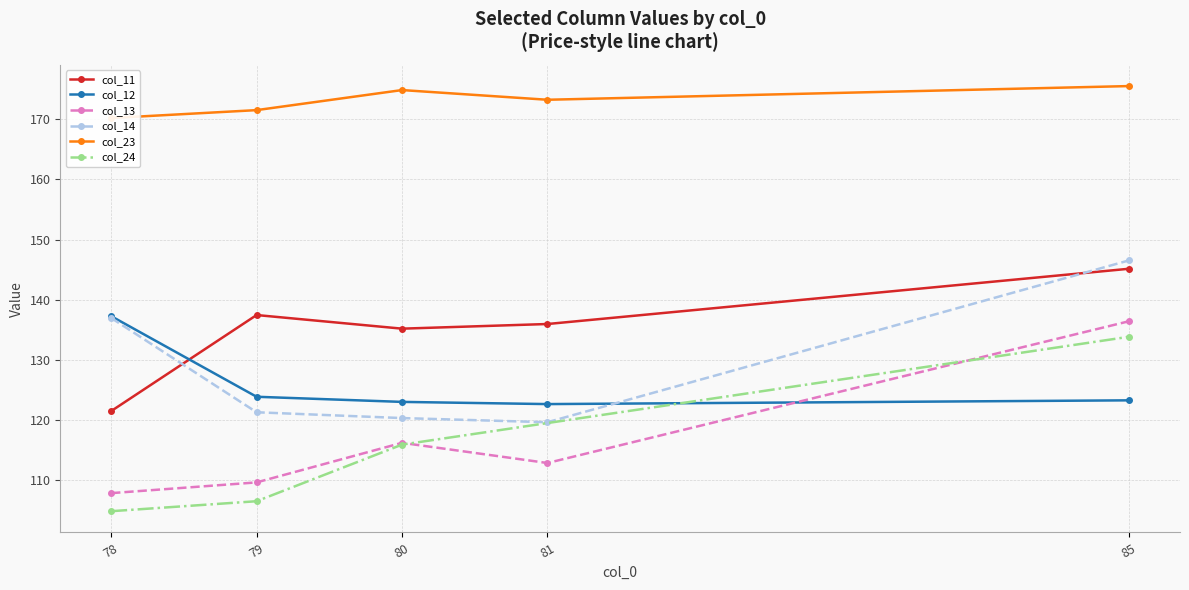

What value does the col_13 series have at 85?

136.4